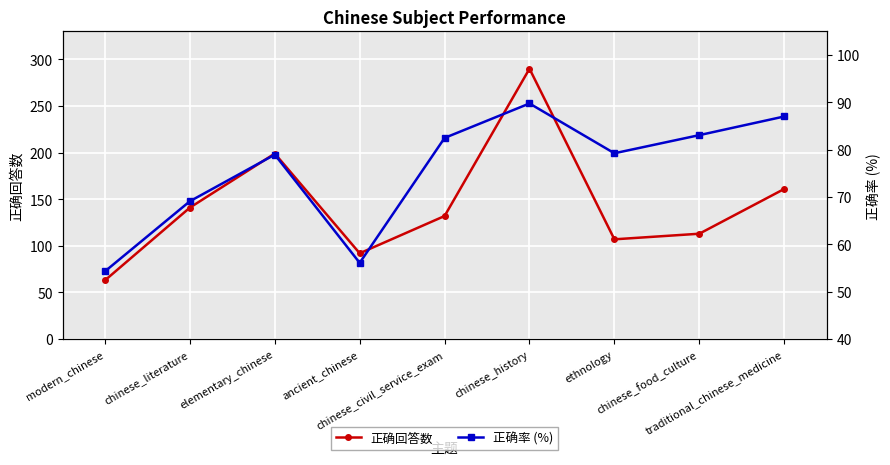

What is the label of the 1st point from the left?

modern_chinese